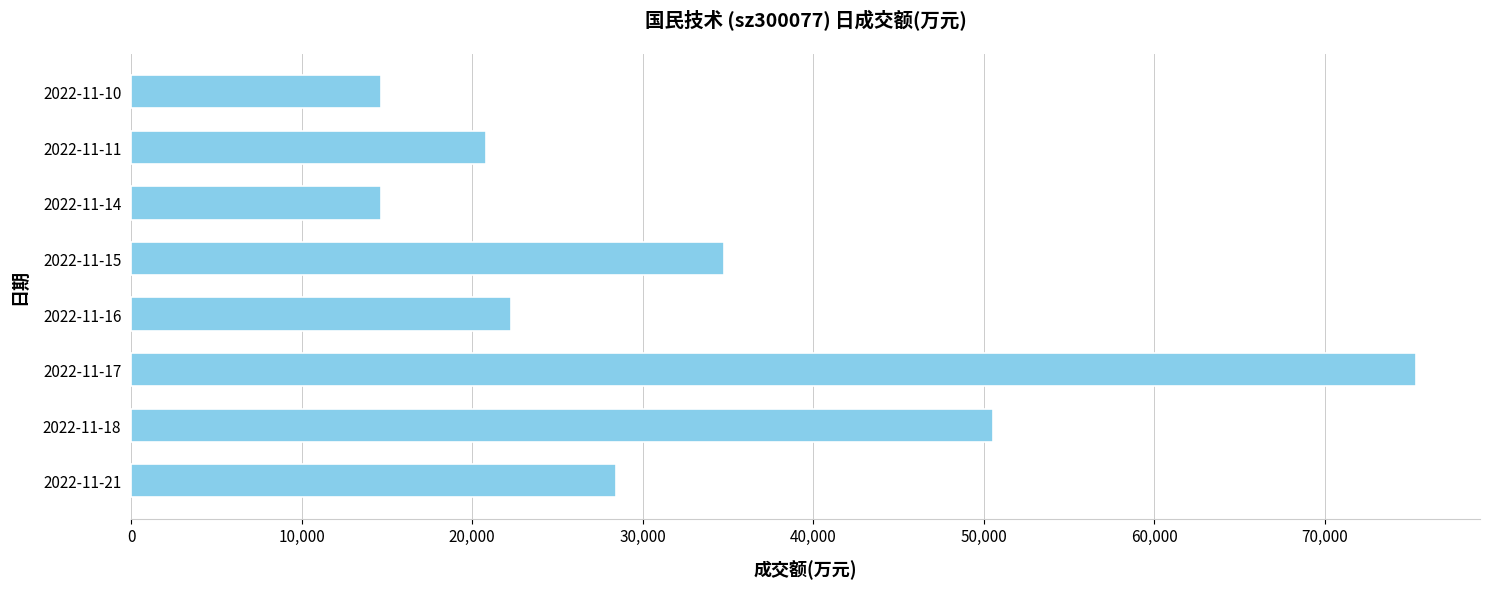

Are the bars horizontal?

Yes